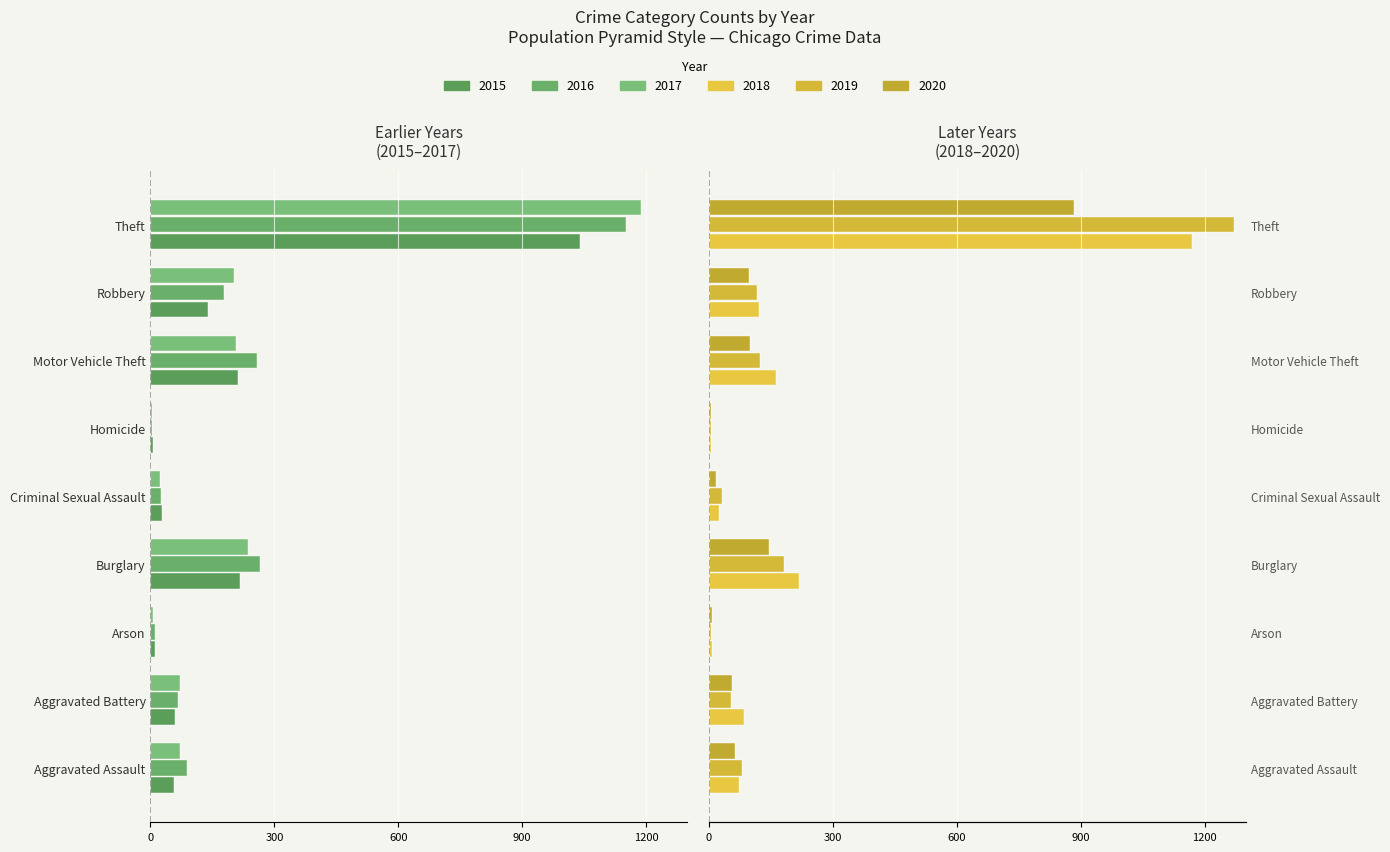

What is the label of the 6th bar from the right?

Burglary